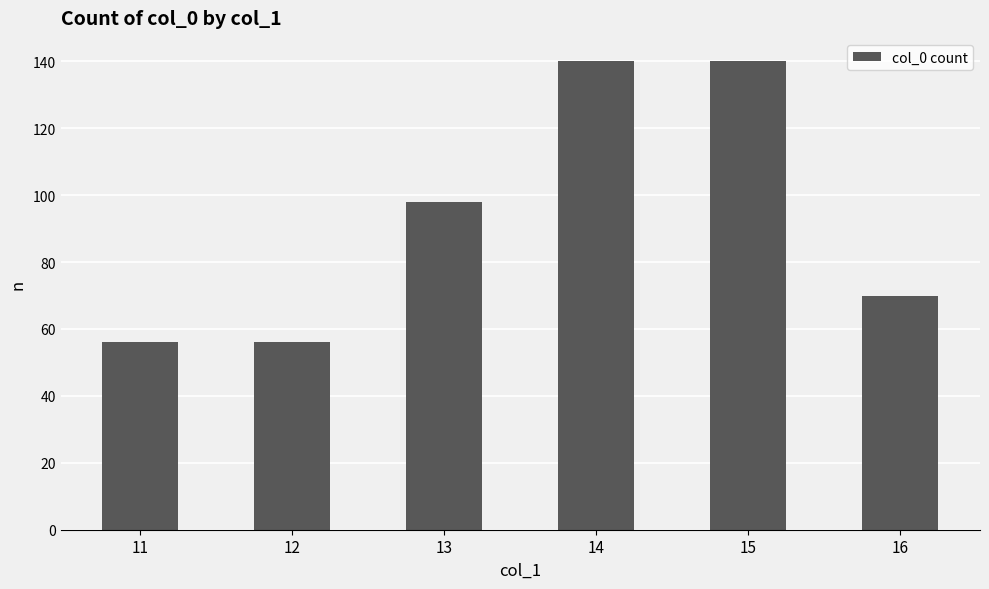

Does the chart contain any negative values?

No